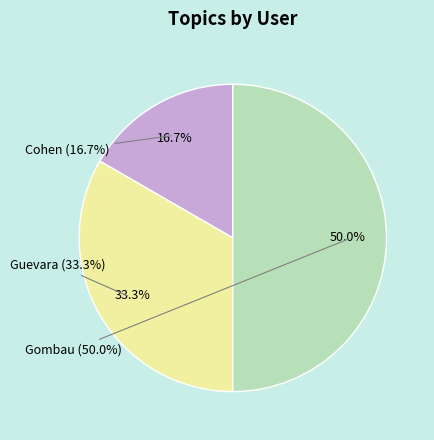

Is the sum of Guevara and Cohen greater than half?

No